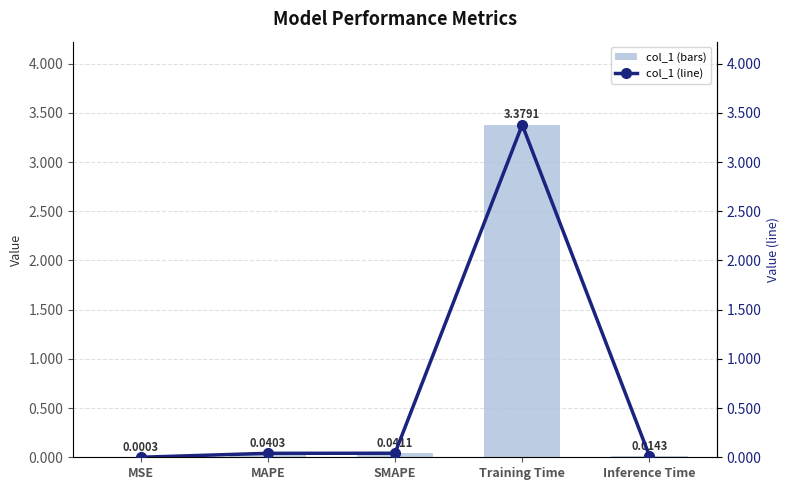

Rank the series at Training Time from highest to lowest value.

col_1, col_1 (line)